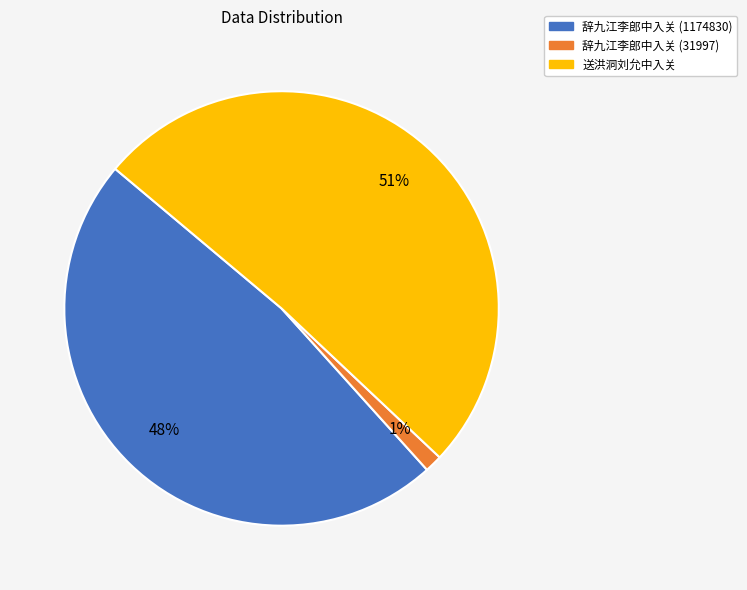

How many slices are in this pie chart?

3